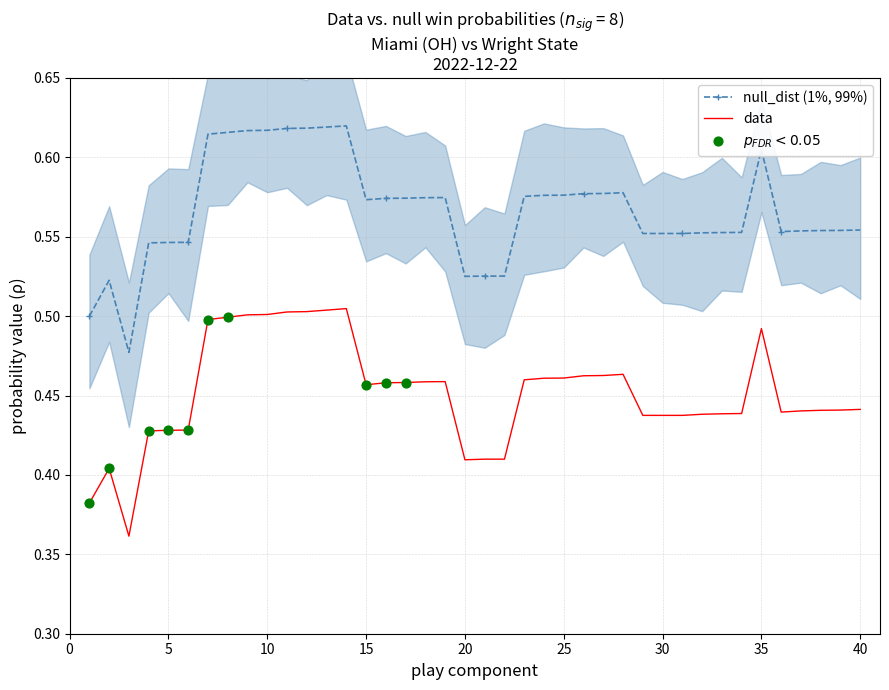

Which series has the largest total across all categories?

naive_win_prob